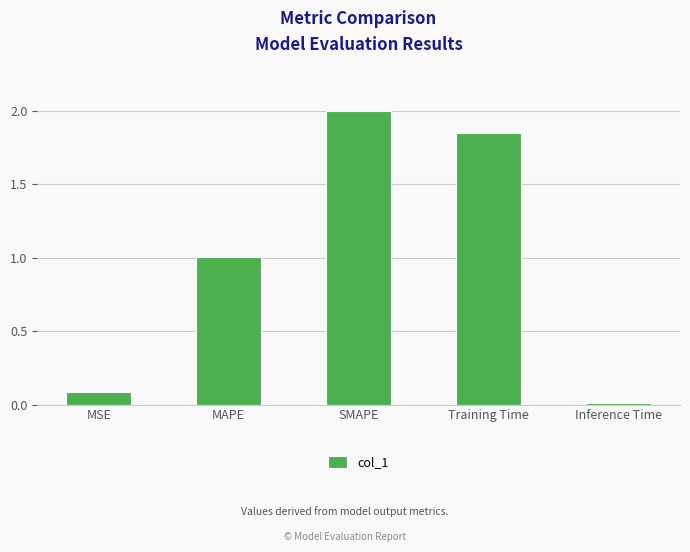

Between Training Time and SMAPE, which is larger?

SMAPE